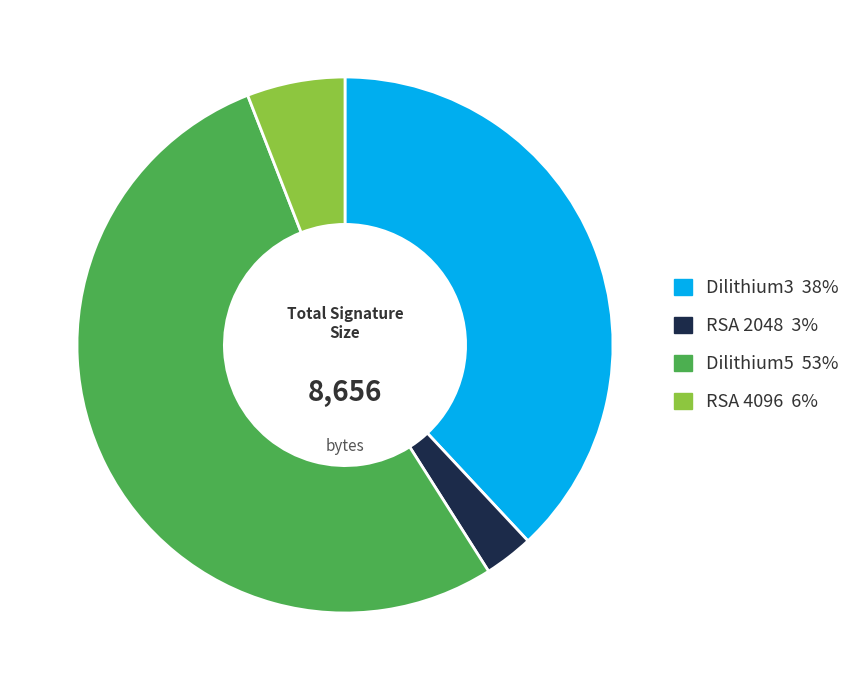

How many slices are in this pie chart?

4